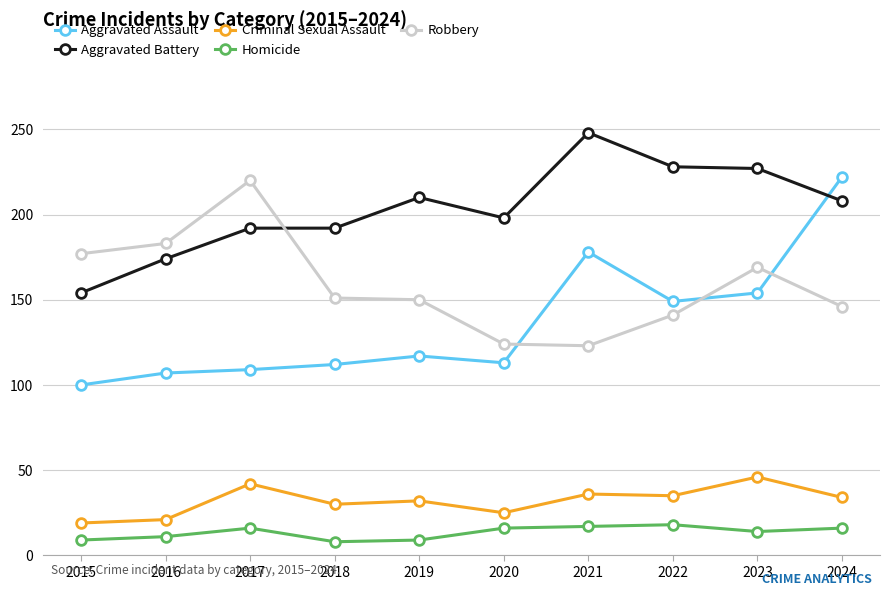

True or false: Aggravated Battery has a value of 248 at 2021.

True